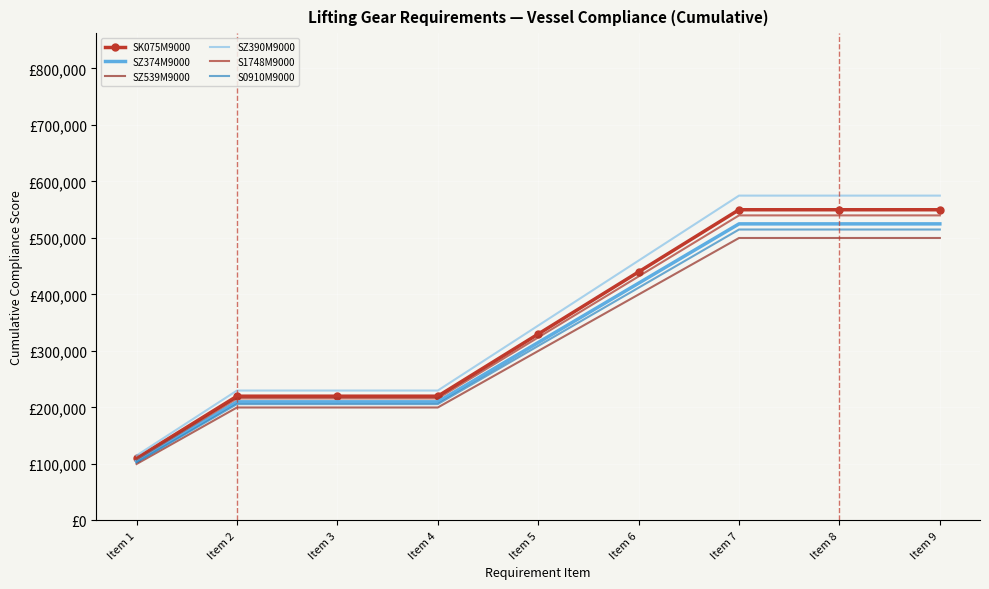

Count the S1748M9000 values in the range 216000 to 540000.

8